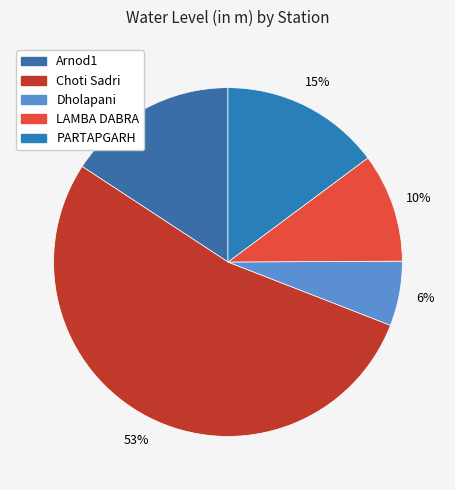

How many slices are in this pie chart?

5